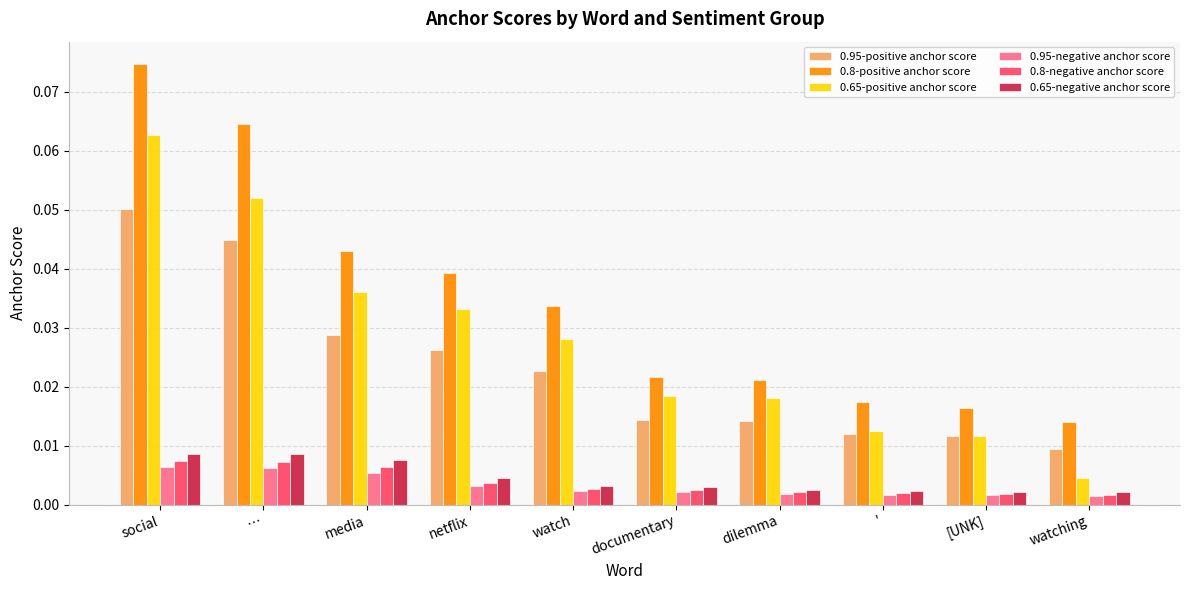

Which category has the lowest value in the 0.8-positive anchor score series?

watching